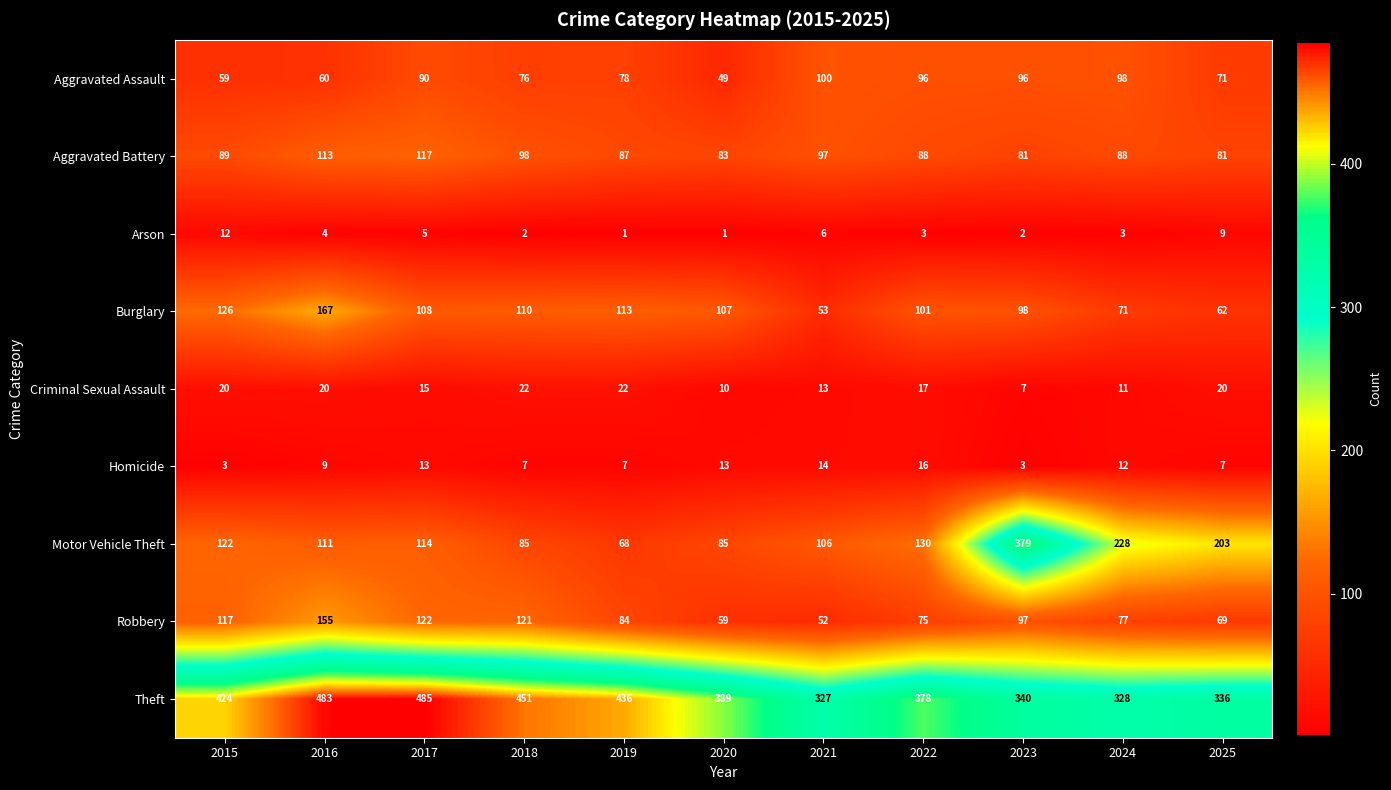

What is the total value across all series at 2022?

904